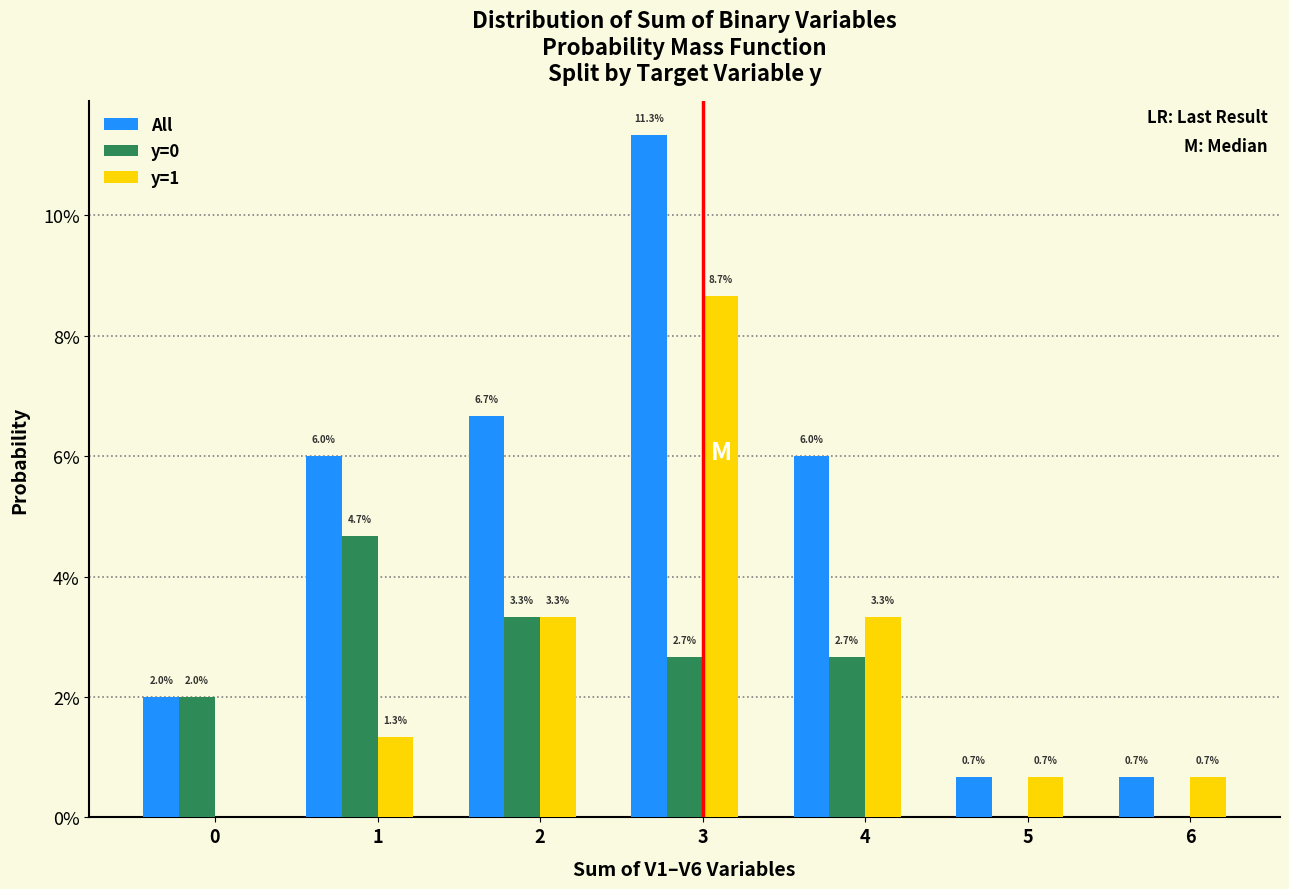

Are the bars horizontal?

No